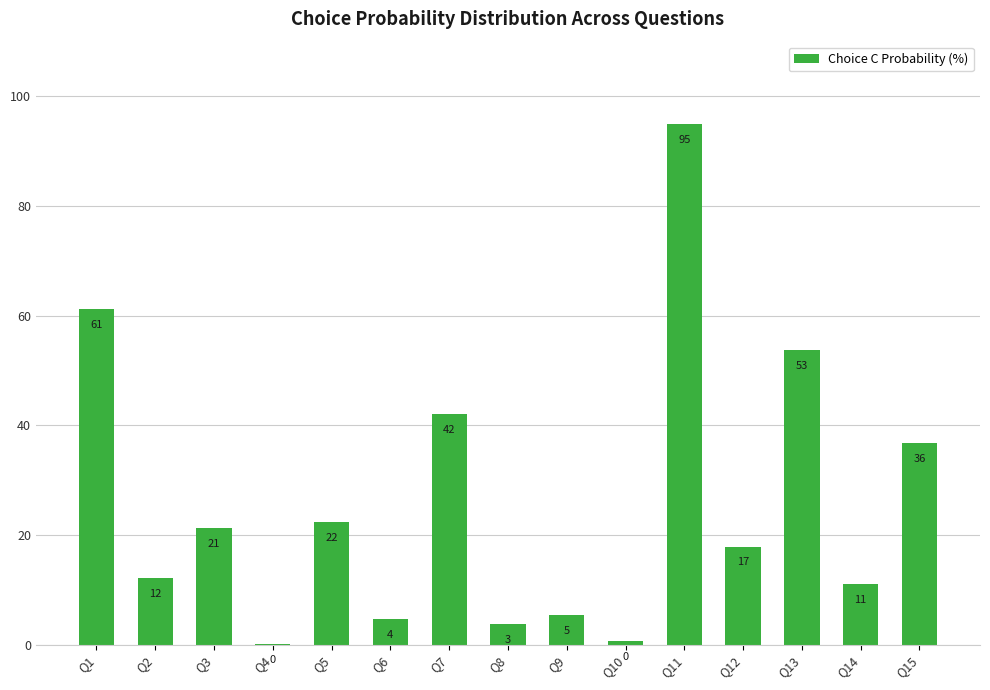

Between Q9 and Q15, which is larger?

Q15